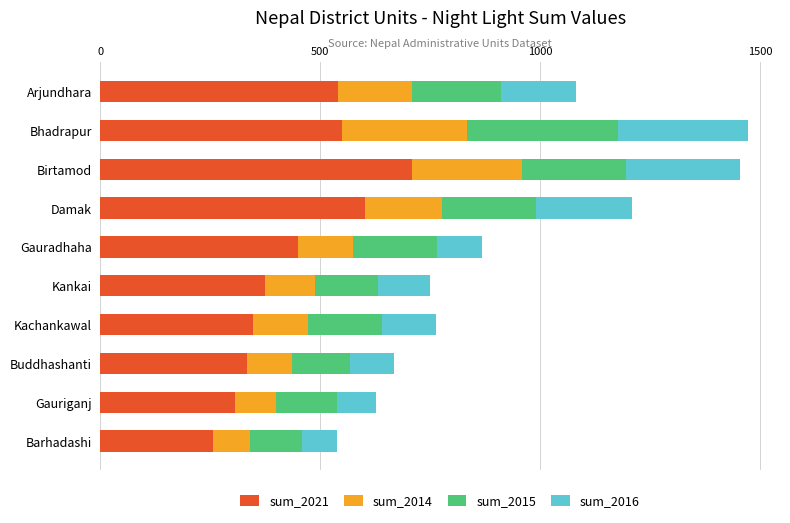

What is the maximum value for sum_2021?

709.8